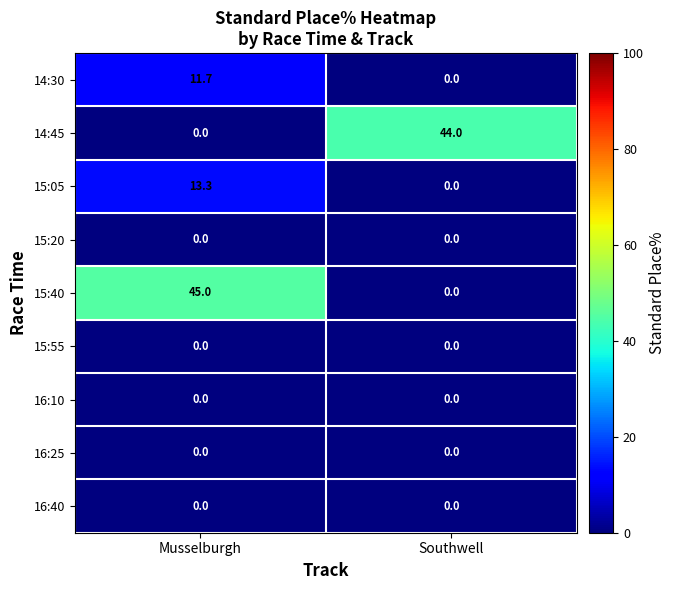

At which label does 15:05 first exceed 13?

Musselburgh